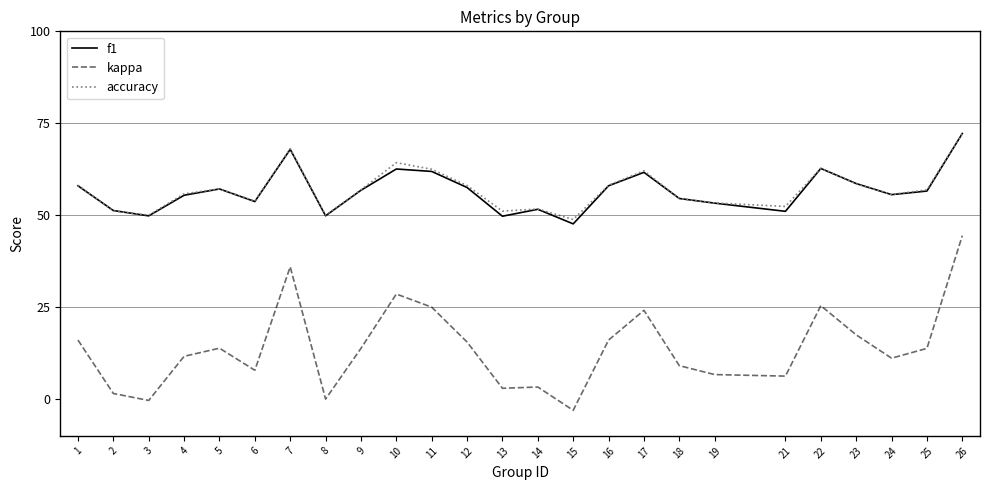

Is this an area chart (filled region under the line)?

No